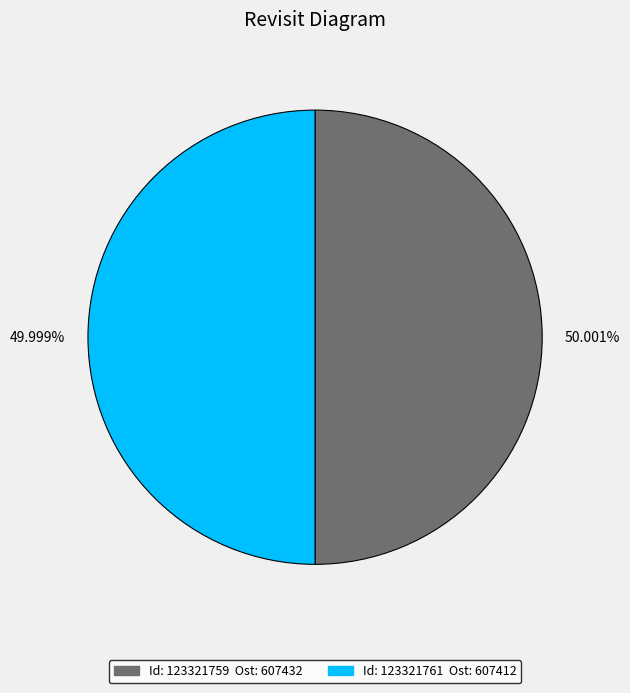

Is there any slice that represents more than half of the pie?

Yes